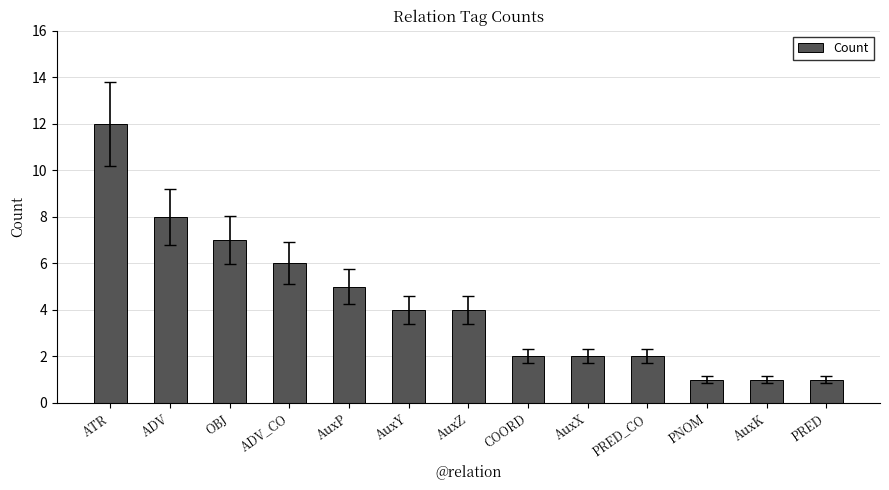

The value at AuxP is 3. True or false?

False